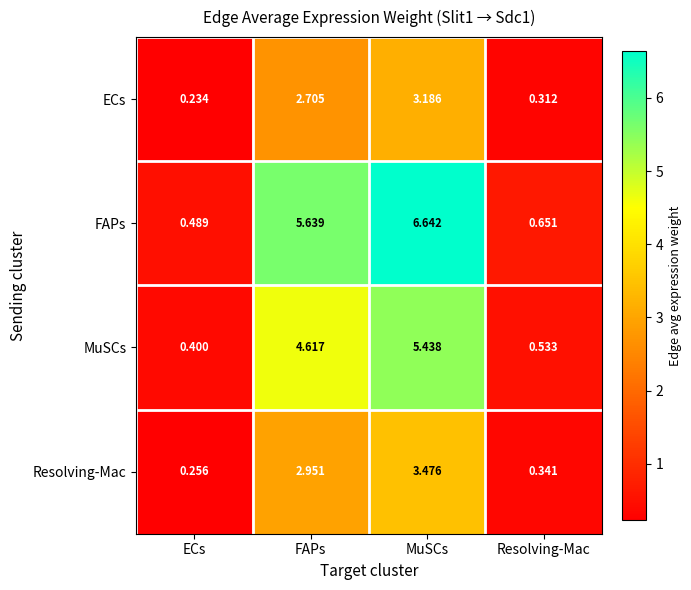

Is the value of Resolving-Mac at Resolving-Mac greater than the value of FAPs at FAPs?

No